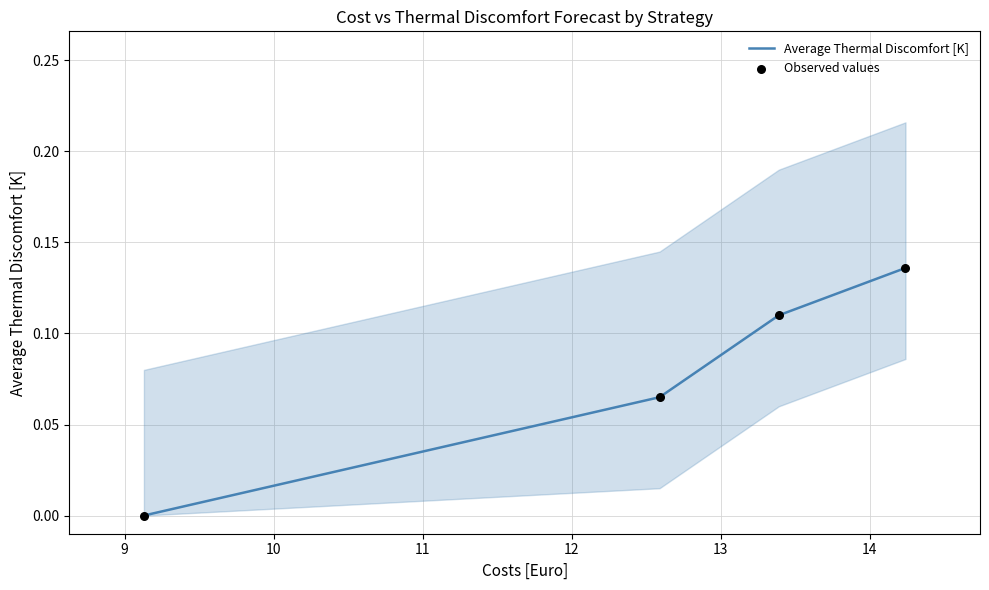

Which series contains the lowest Y value?

Average Thermal Discomfort [K]